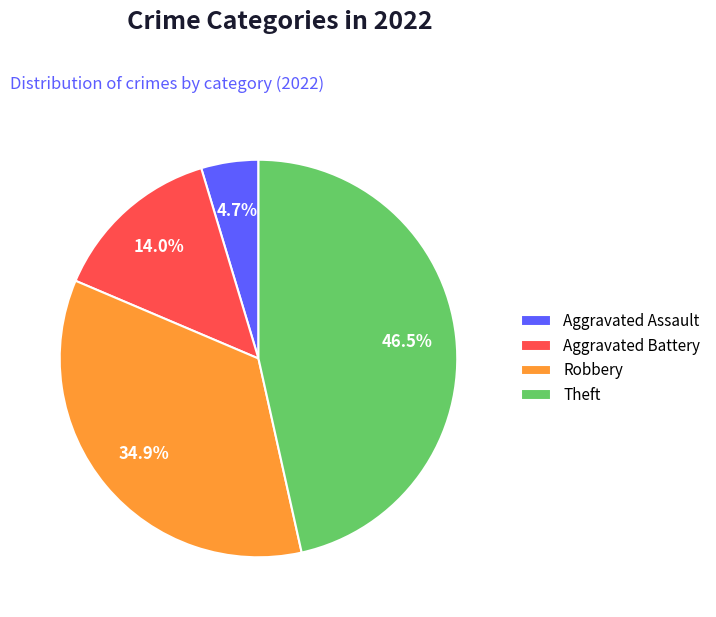

Count the number of slices in the pie.

4